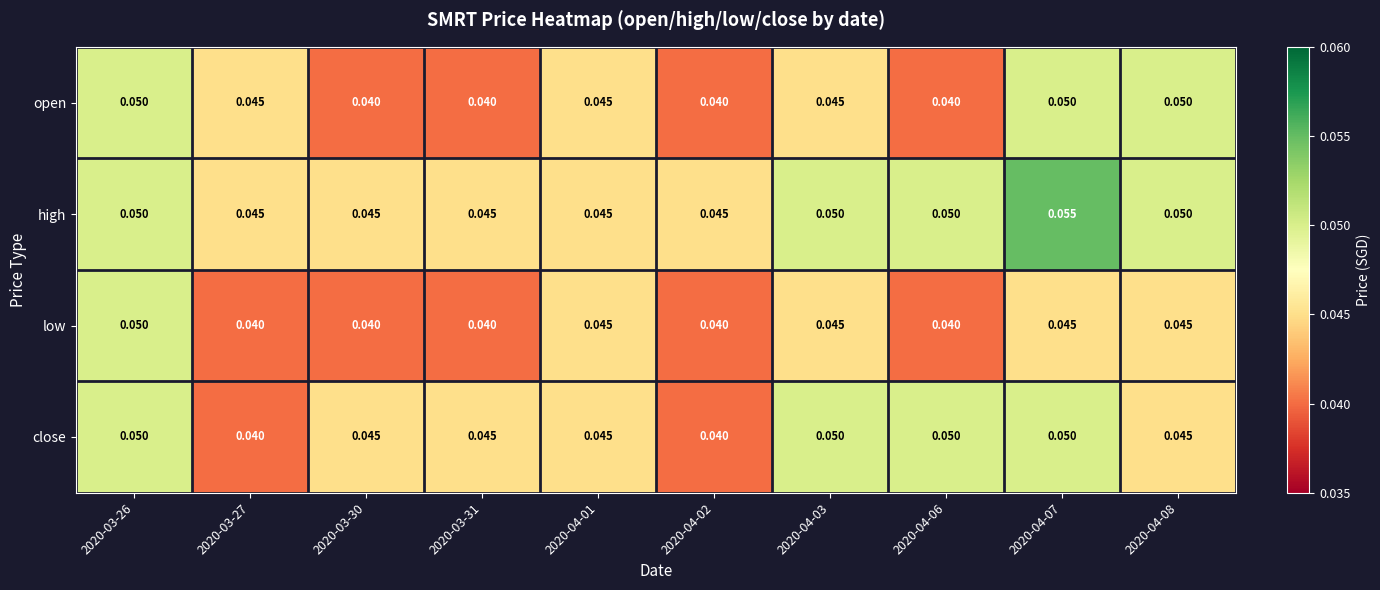

Rank the series by their average value, from lowest to highest.

low, open, close, high